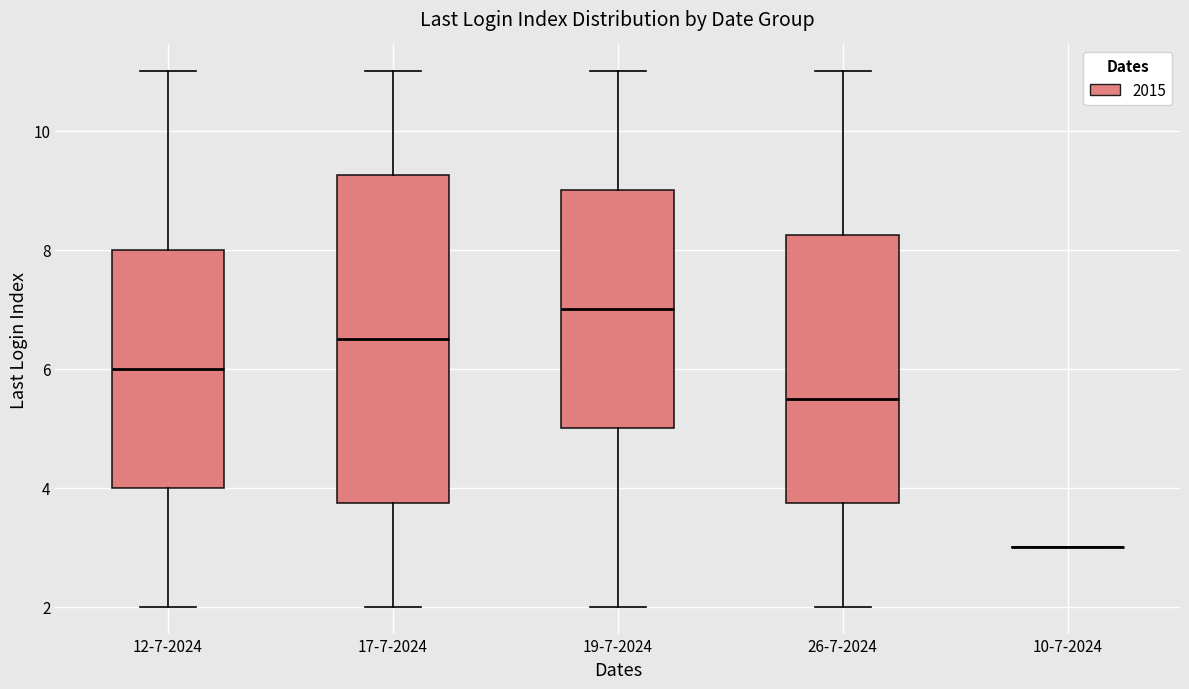

Reading left to right, transcribe this box plot: for each box, give where its median line is, the range the box spans, and where its two whiskers end, as read against the y-axis. The values are not printed on the chart, so give them approximately, as read against the axis.

12-7-2024: median 6.0, box 4.0 to 8.0, whiskers 2.0 to 11.0
17-7-2024: median 6.6, box 3.8 to 9.2, whiskers 2.0 to 11.0
19-7-2024: median 7.0, box 5.0 to 9.0, whiskers 2.0 to 11.0
26-7-2024: median 5.6, box 3.8 to 8.2, whiskers 2.0 to 11.0
10-7-2024: box collapsed to a line at 3.0, whiskers 3.0 to 3.0